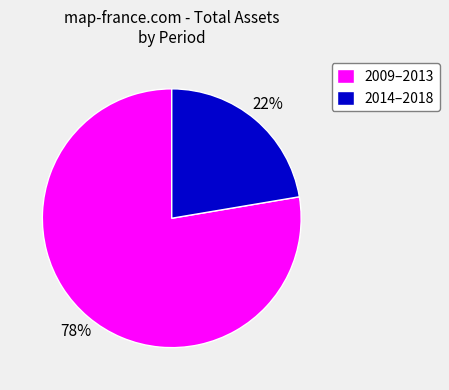

Approximately how many times larger is the value at 2014–2018 compared to 2009–2013?

0.3